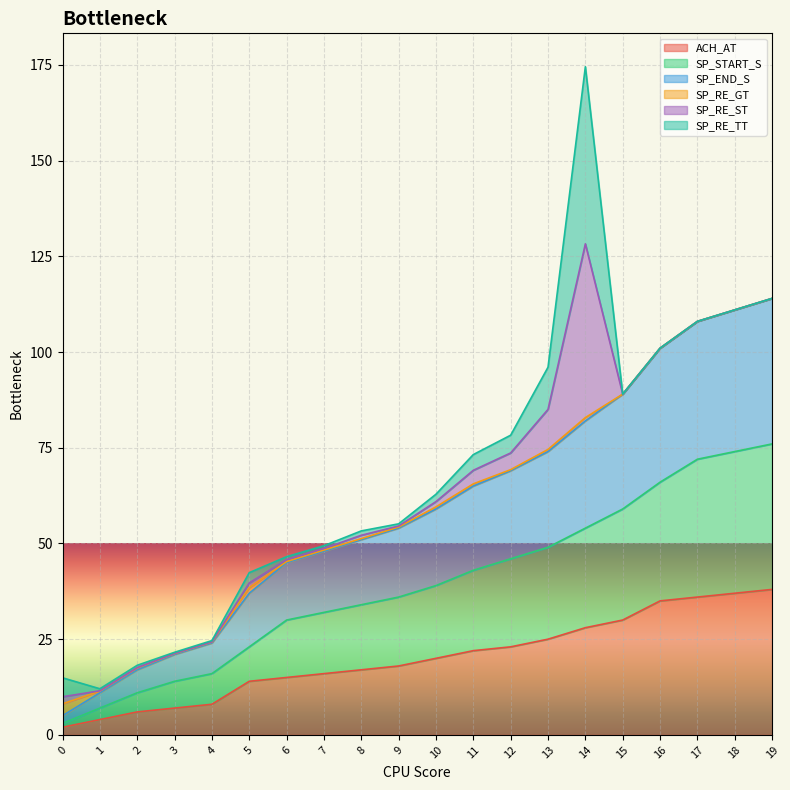

What is the value of the SP_END_S point at the 10th from the left?

54.3